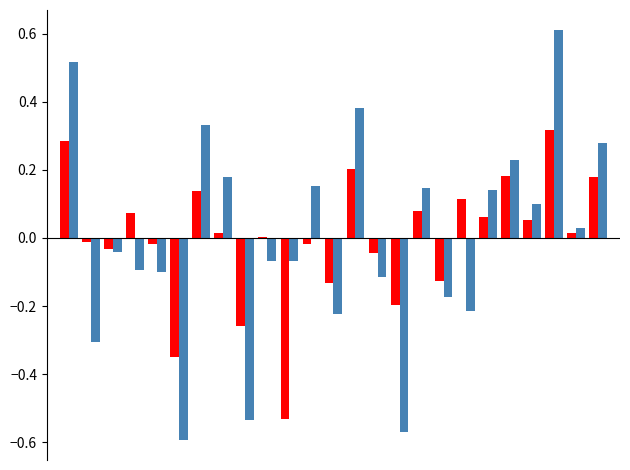

What is the maximum value shown in the chart?

0.6